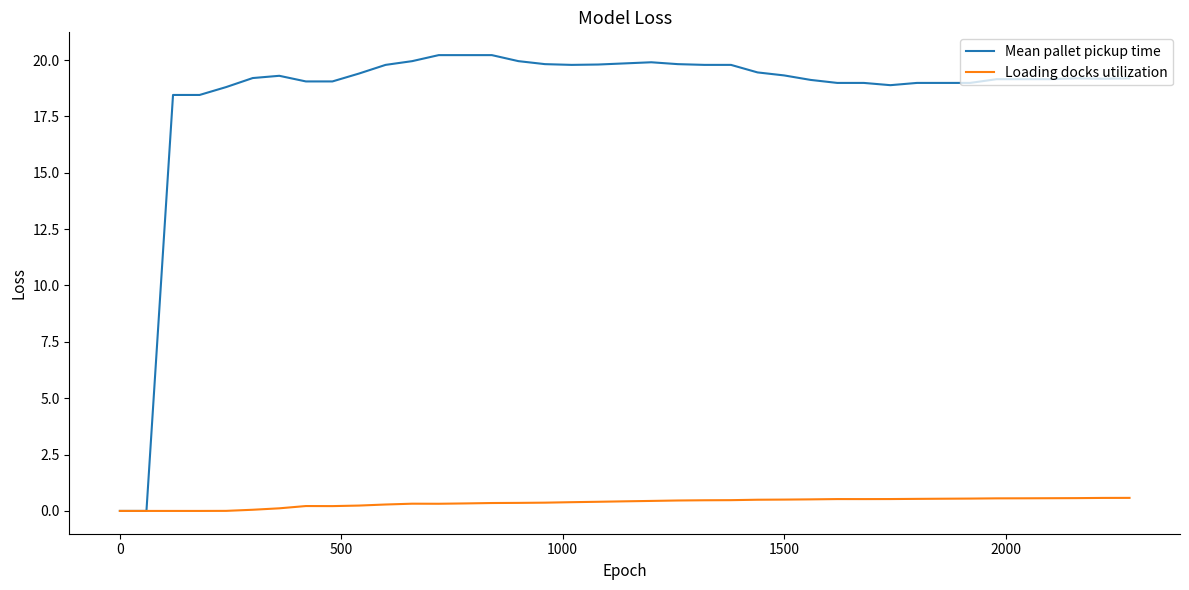

Which series has the widest spread of values?

Mean pallet pickup time